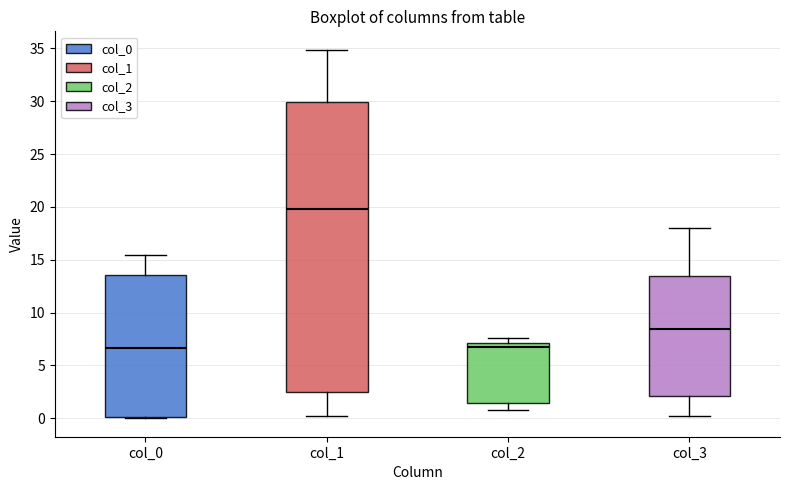

Reading left to right, read every box against the y-axis: the position of its median line, the range the box covers, and the ends of its whiskers. The values are not printed on the chart, so give them approximately, as read against the axis.

col_0: median 6.5, box 0.0 to 13.5, whiskers 0.0 to 15.5
col_1: median 20.0, box 2.5 to 30.0, whiskers 0.0 to 35.0
col_2: median 6.5, box 1.5 to 7.0, whiskers 1.0 to 7.5
col_3: median 8.5, box 2.0 to 13.5, whiskers 0.0 to 18.0